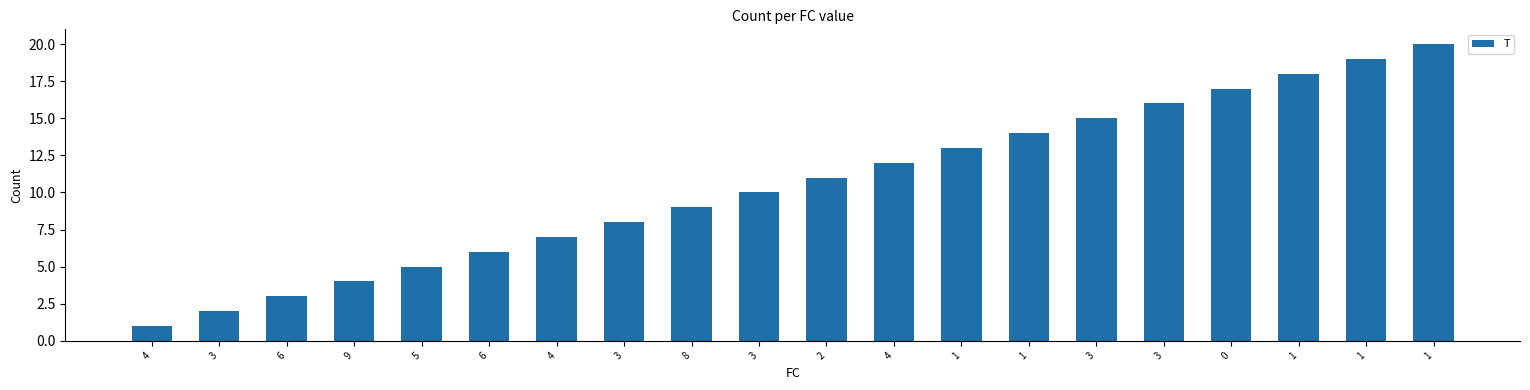

How many bars are there in total?

20